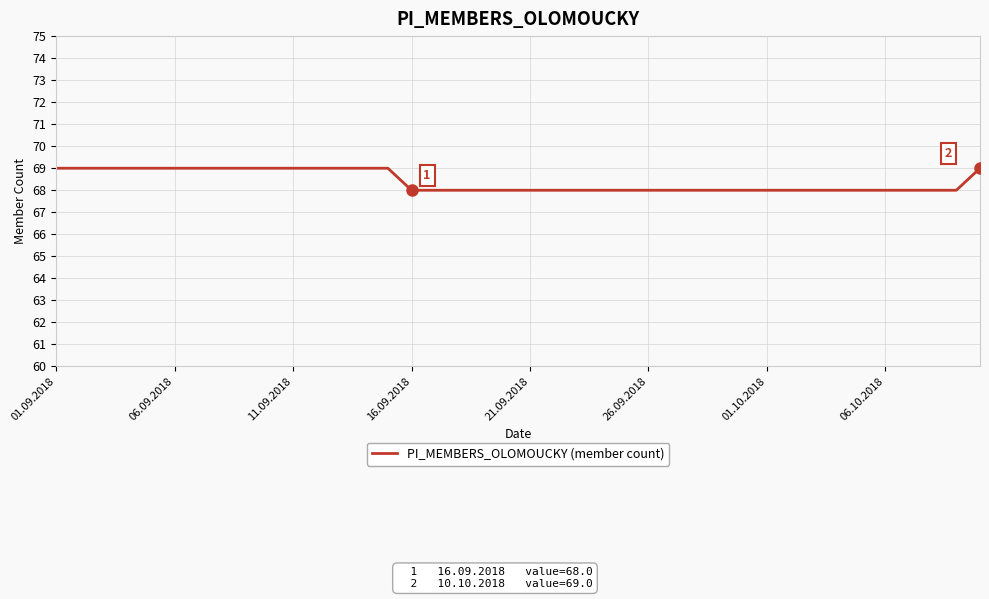

What is the minimum value shown in the chart?

68